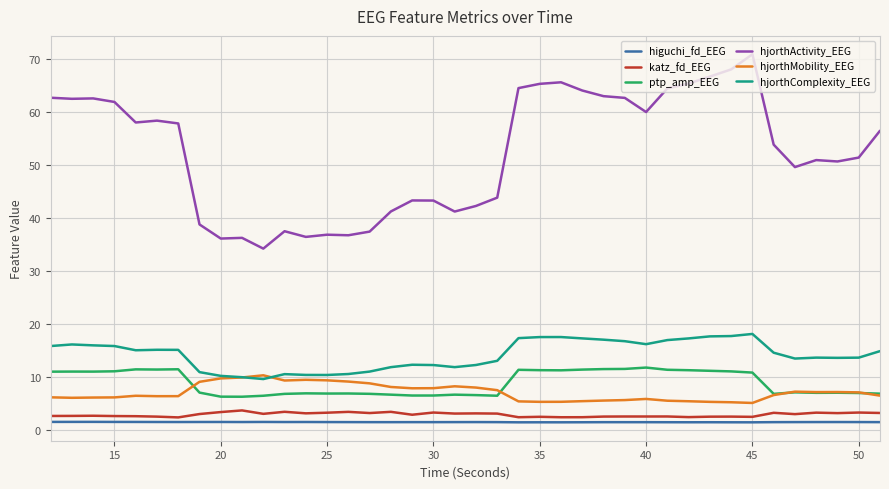

Which series has the largest range (max minus min)?

hjorthActivity_EEG